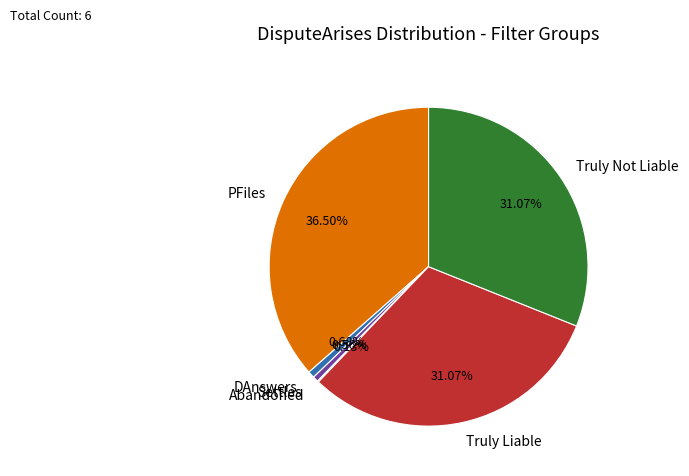

Do Truly Liable and PFiles together represent more than half of the pie?

Yes